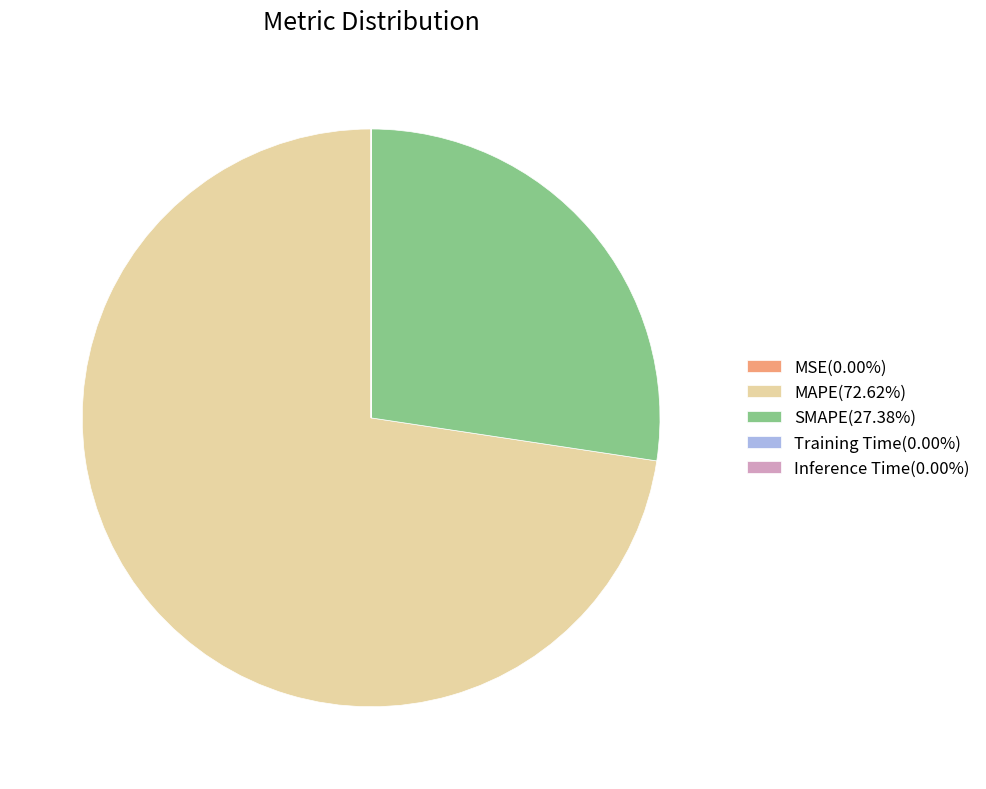

Is there a majority slice in this chart?

Yes